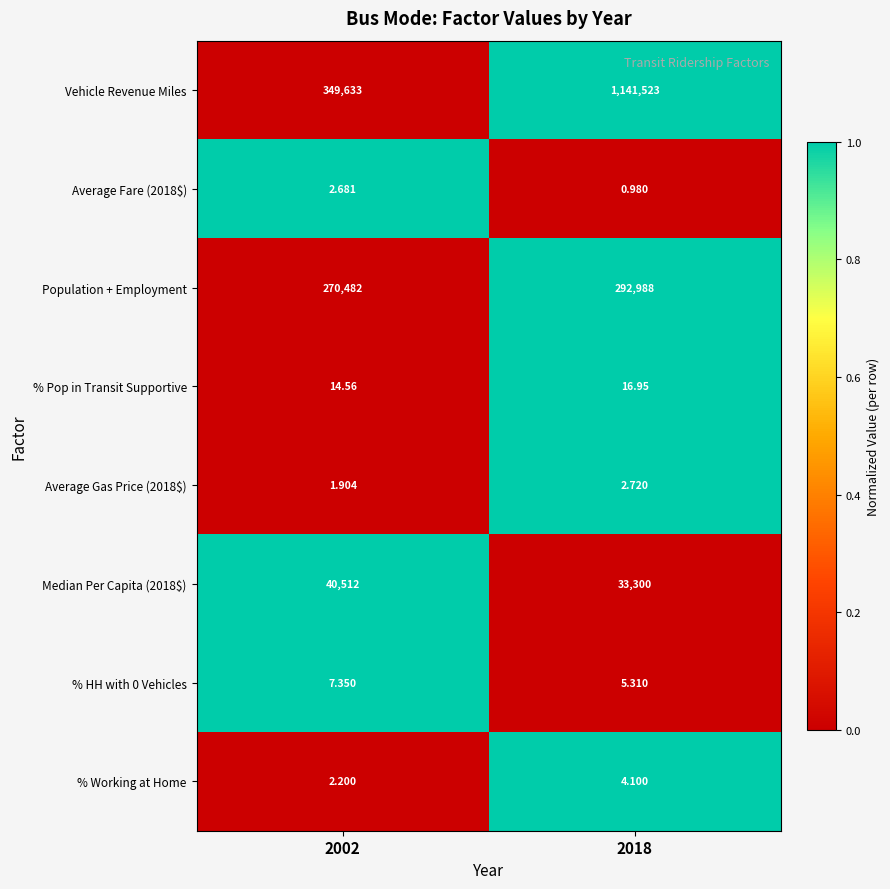

Which series has the largest range (max minus min)?

Vehicle Revenue Miles